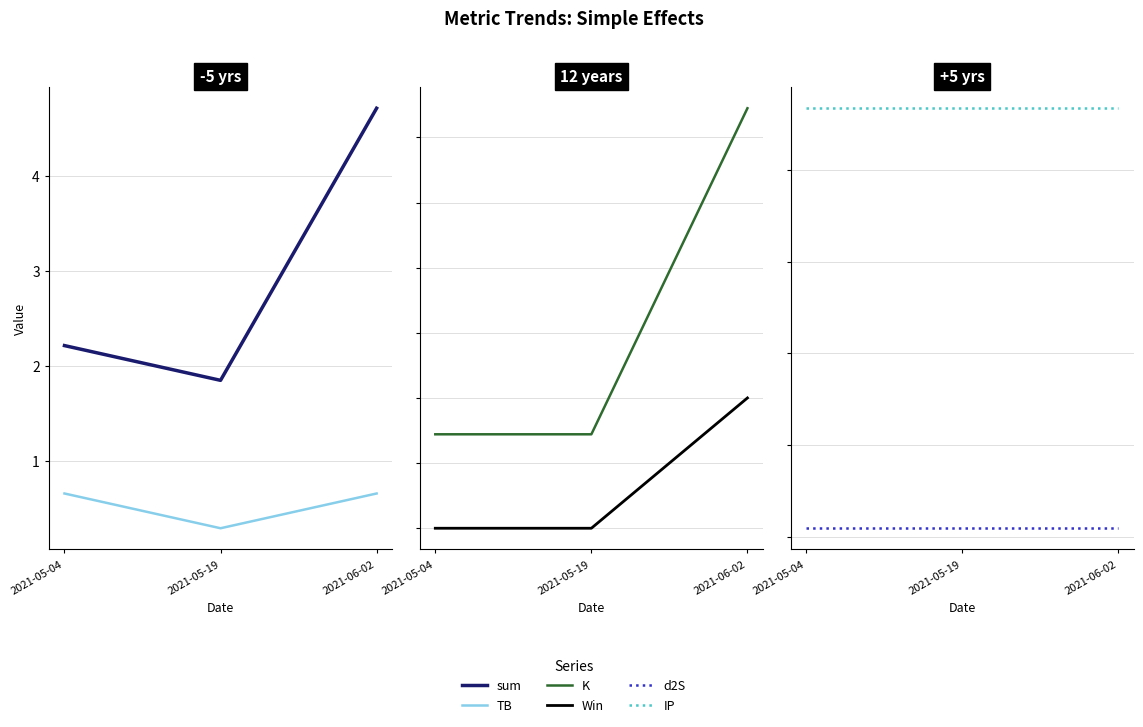

At how many categories does at least one series exceed 4?

1